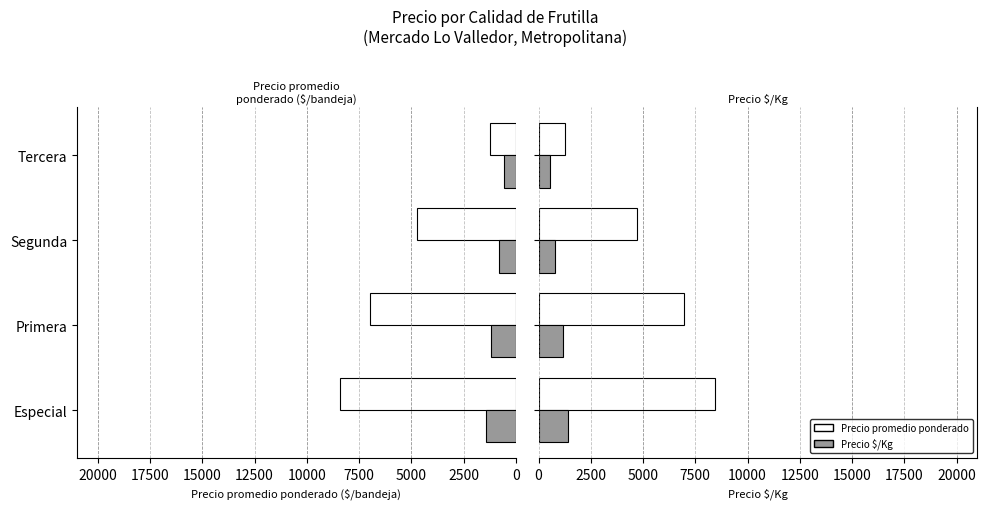

The Precio $/Kg series shows 1409 at Especial. True or false?

True